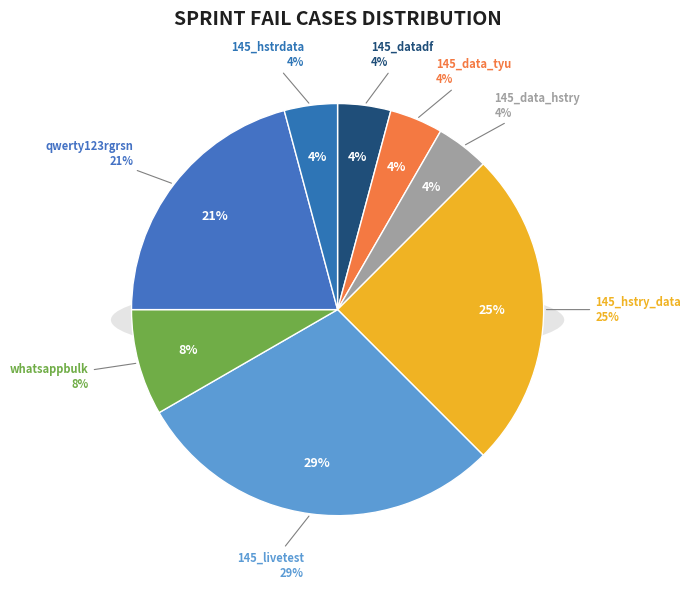

Is it true that 145_hstrdata is 4% of the pie?

True